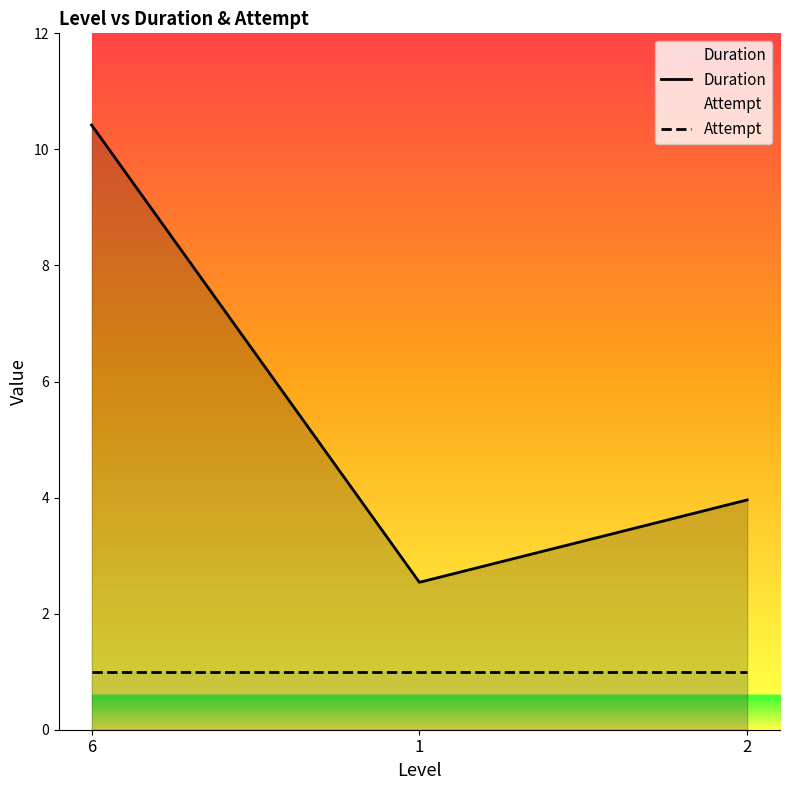

Rank the series at 2 from lowest to highest value.

Attempt, Duration